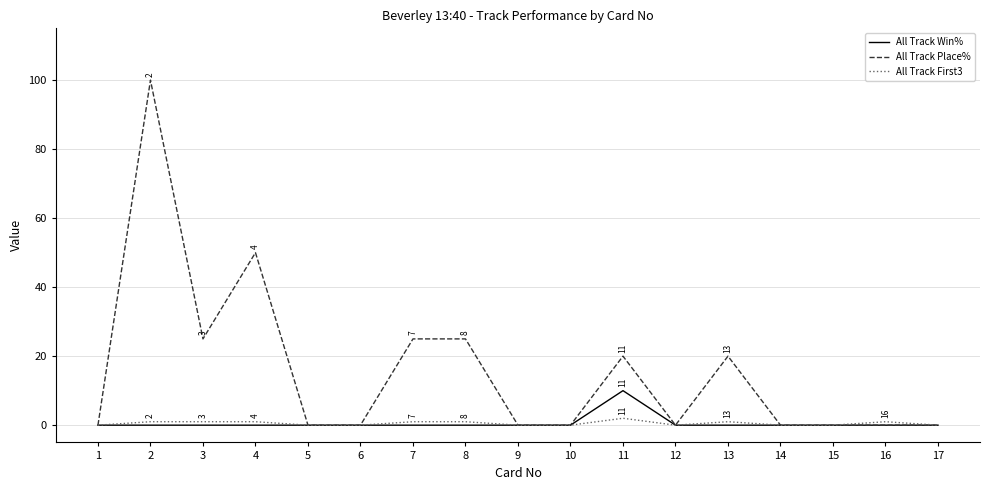

Which series has the largest total across all categories?

All Track Place%